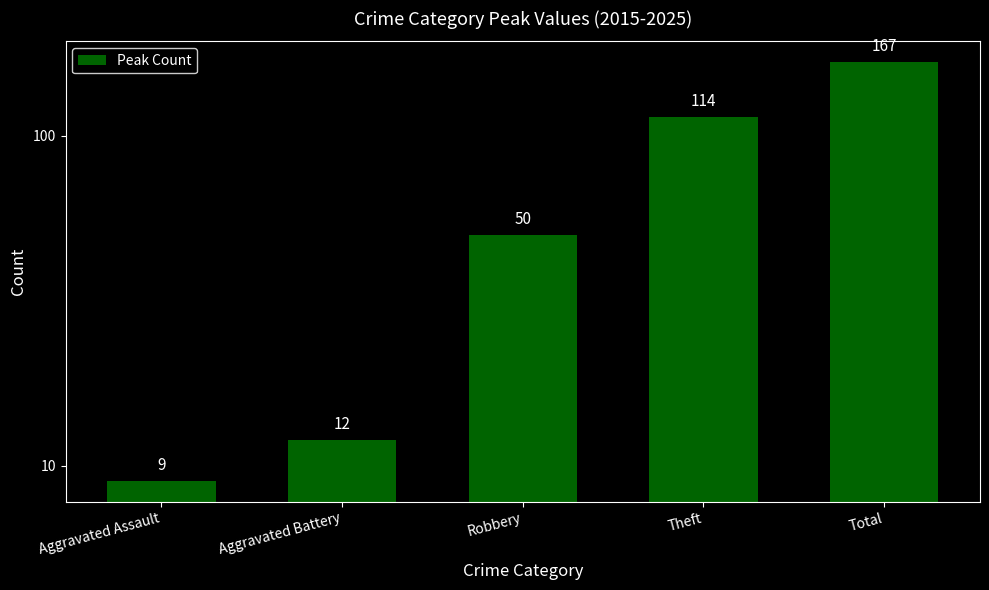

Rank the categories by value from highest to lowest.

Total, Theft, Robbery, Aggravated Battery, Aggravated Assault